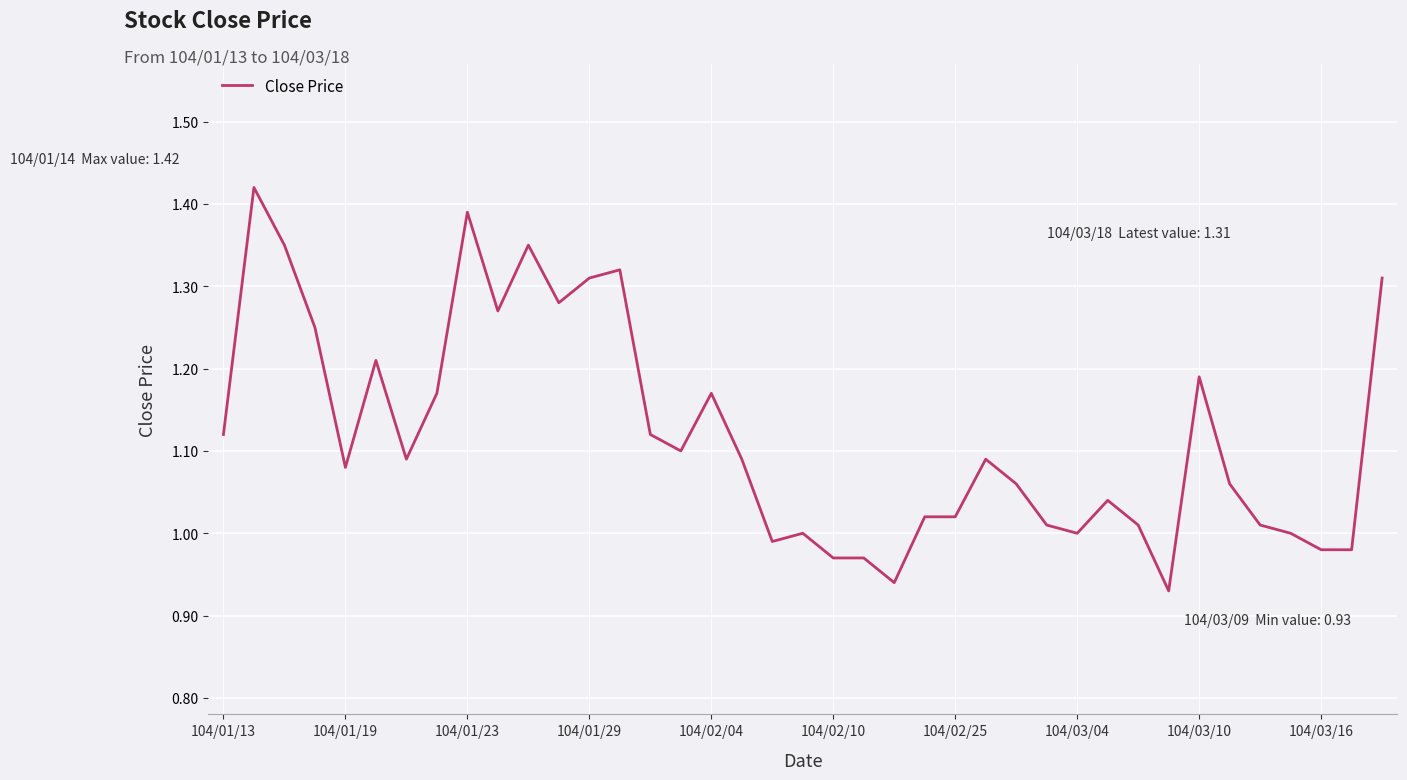

What is the difference between the maximum and minimum values?

0.5